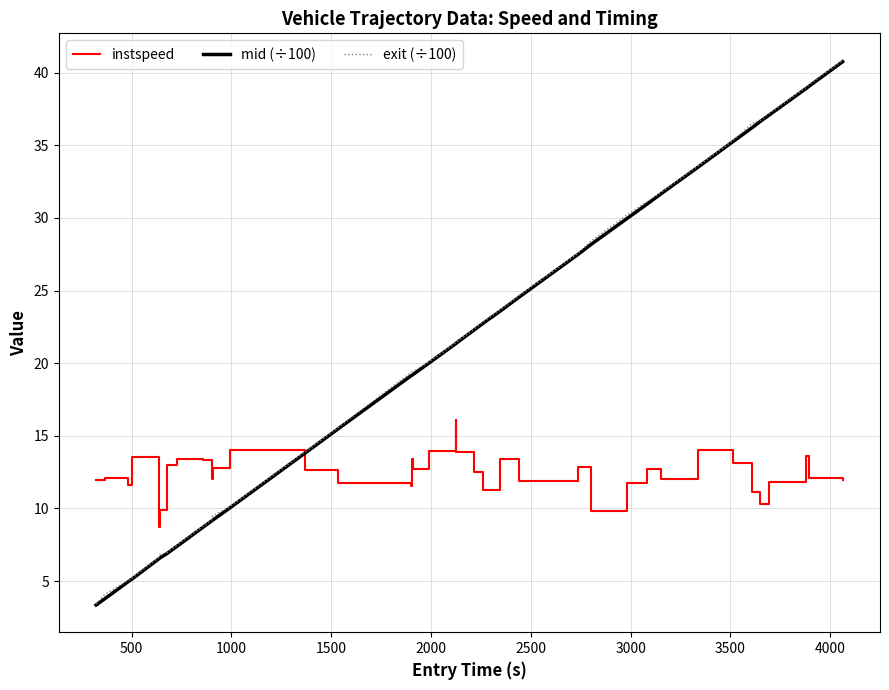

What is the maximum value for exit (÷100)?

40.8